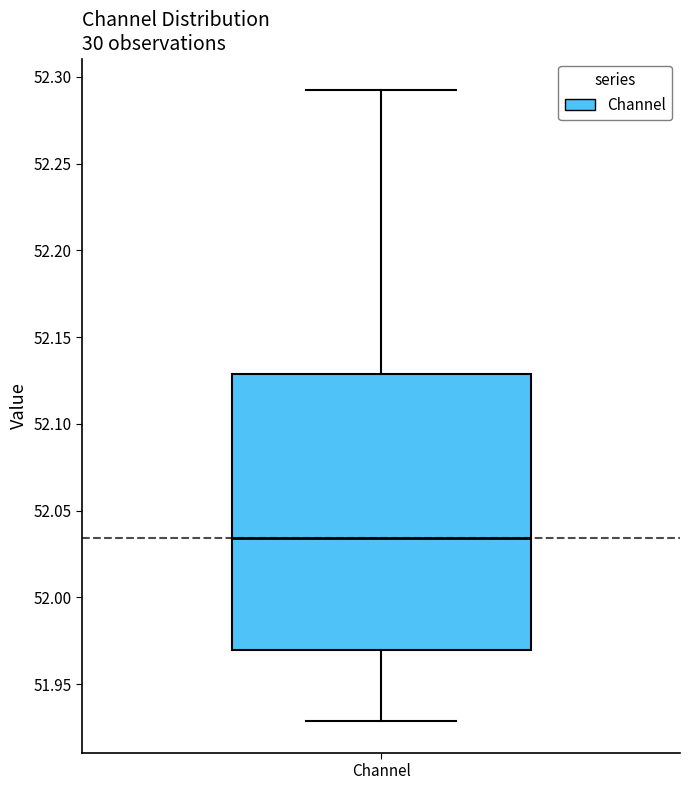

Read this box plot against the y-axis: the position of the median line, the range covered by the box, and the ends of both whiskers. The values are not printed on the chart, so give them approximately, as read against the axis.

median 52.035, box 51.970 to 52.130, whiskers 51.930 to 52.290